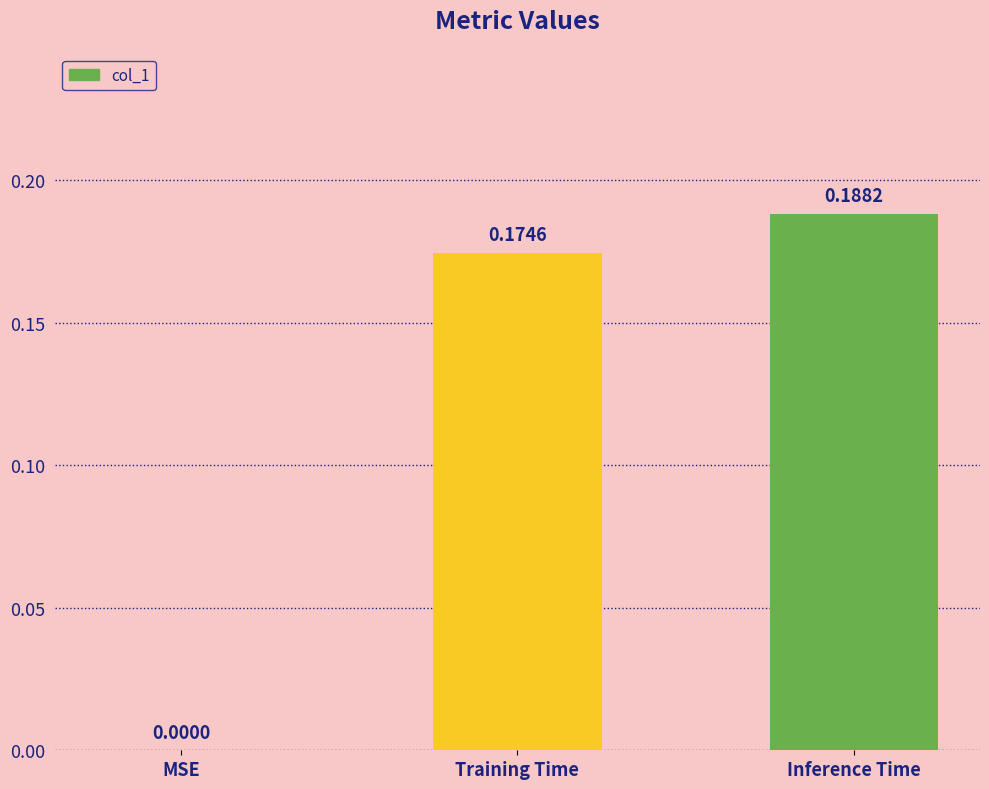

What is the average value?

0.1